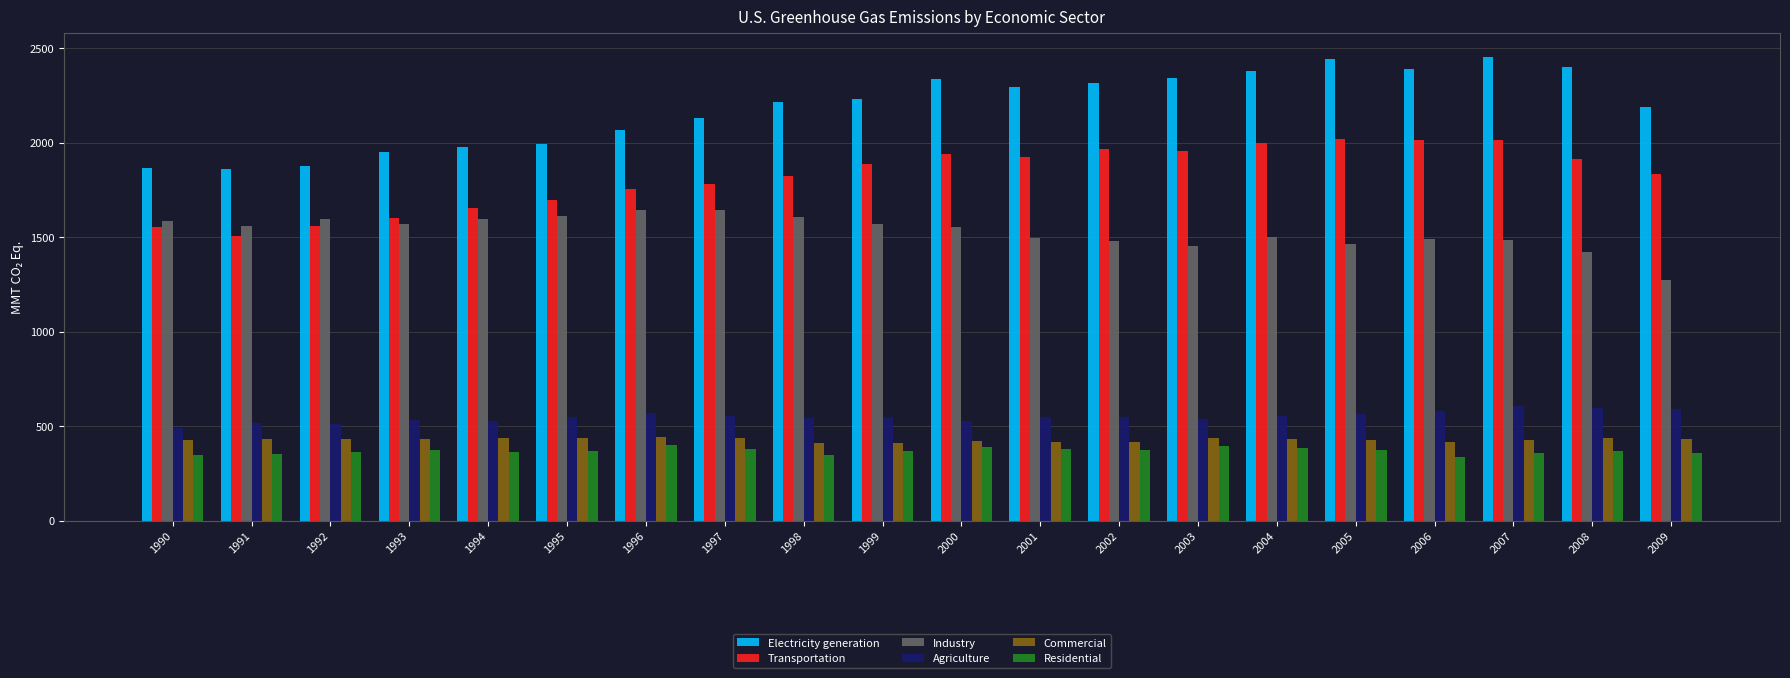

What are all the series names shown in the legend?

Electricity generation, Transportation, Industry, Agriculture, Commercial, Residential